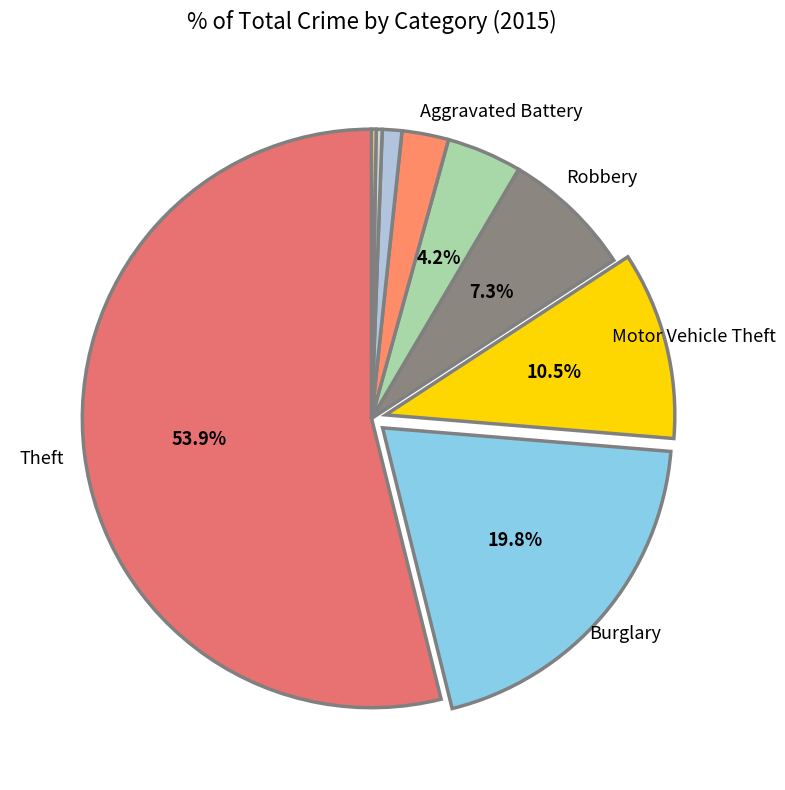

How many slices are in this pie chart?

9